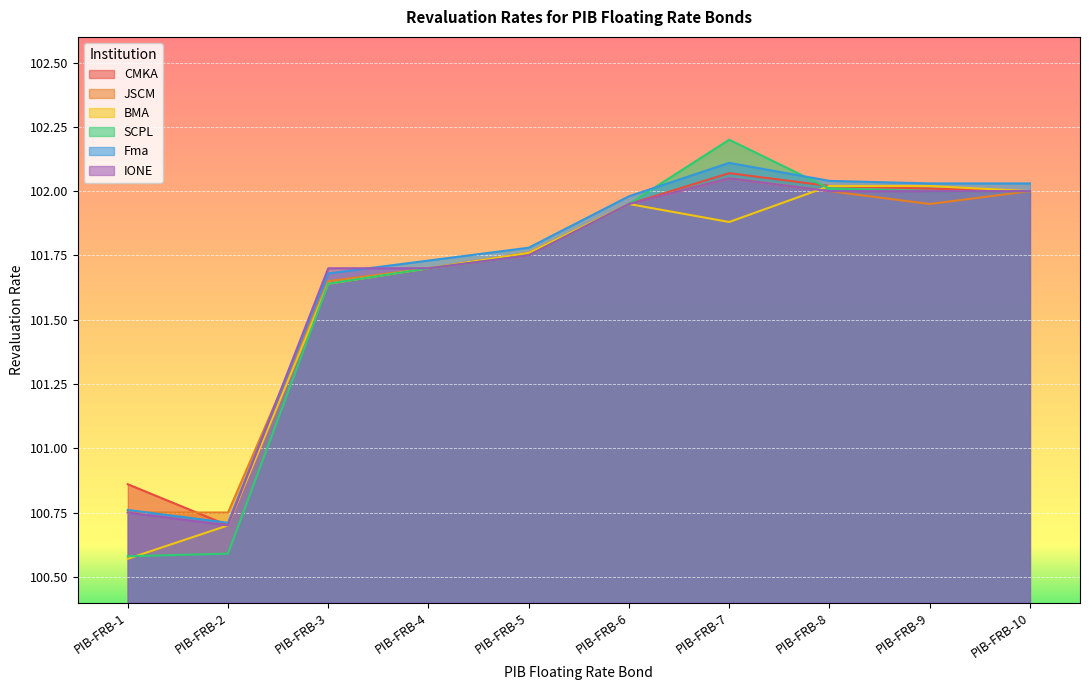

How many times do JSCM and CMKA cross each other?

1